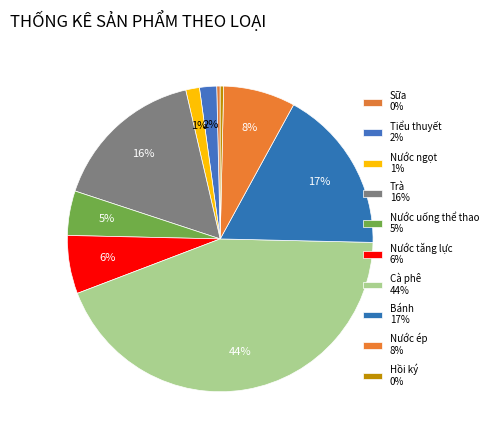

To the nearest percent, what percentage of the pie is Nước ép?

8%